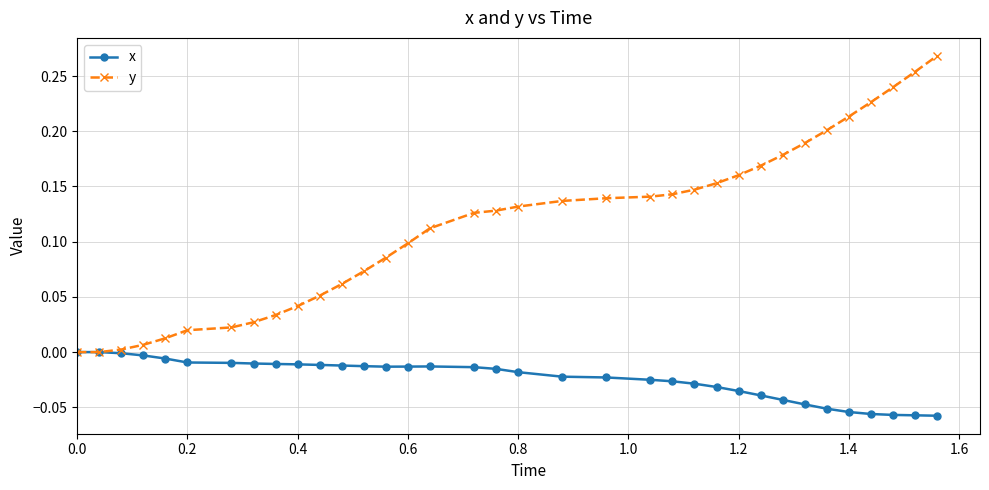

Which series has the largest total across all categories?

y